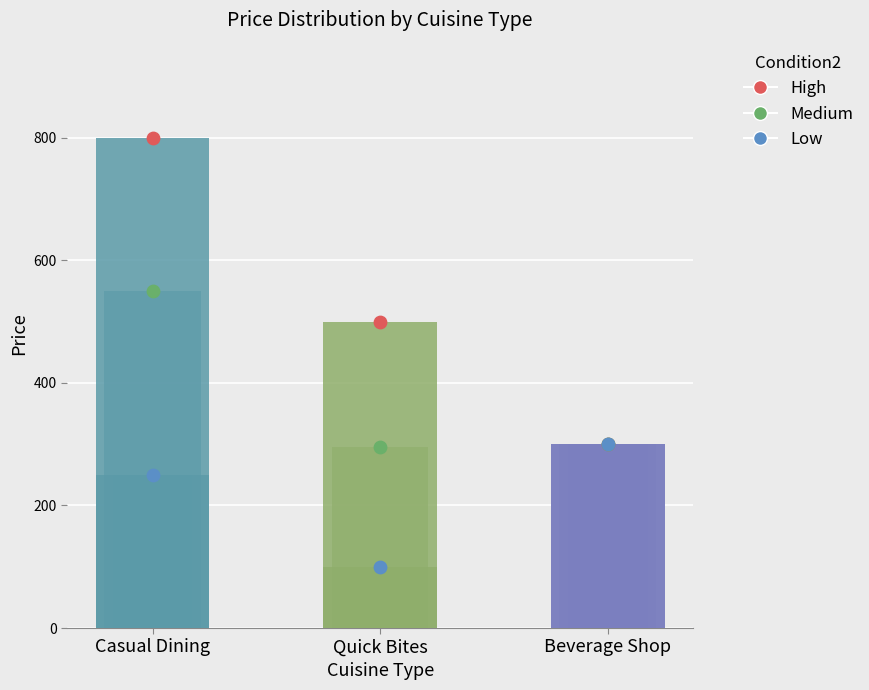

What are all the series names shown in the legend?

High, Medium, Low